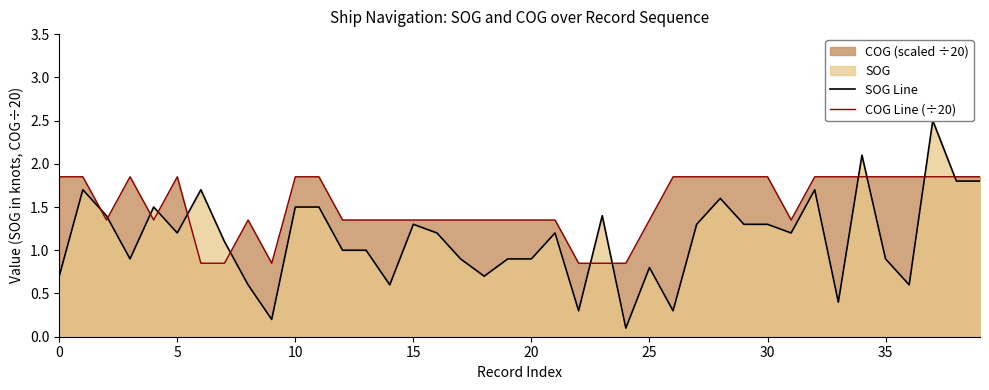

What is the value of the COG Line (÷20) point at the 4th from the left?

1.9